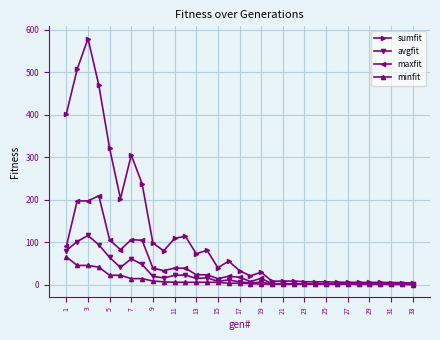

What is the highest value of the sumfit series?

579.6